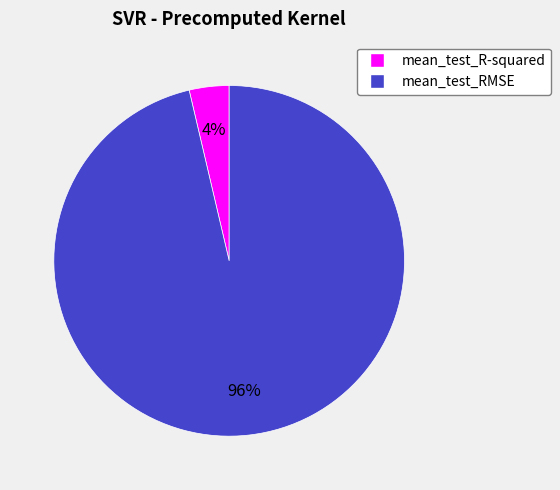

Is there any slice that represents more than half of the pie?

Yes